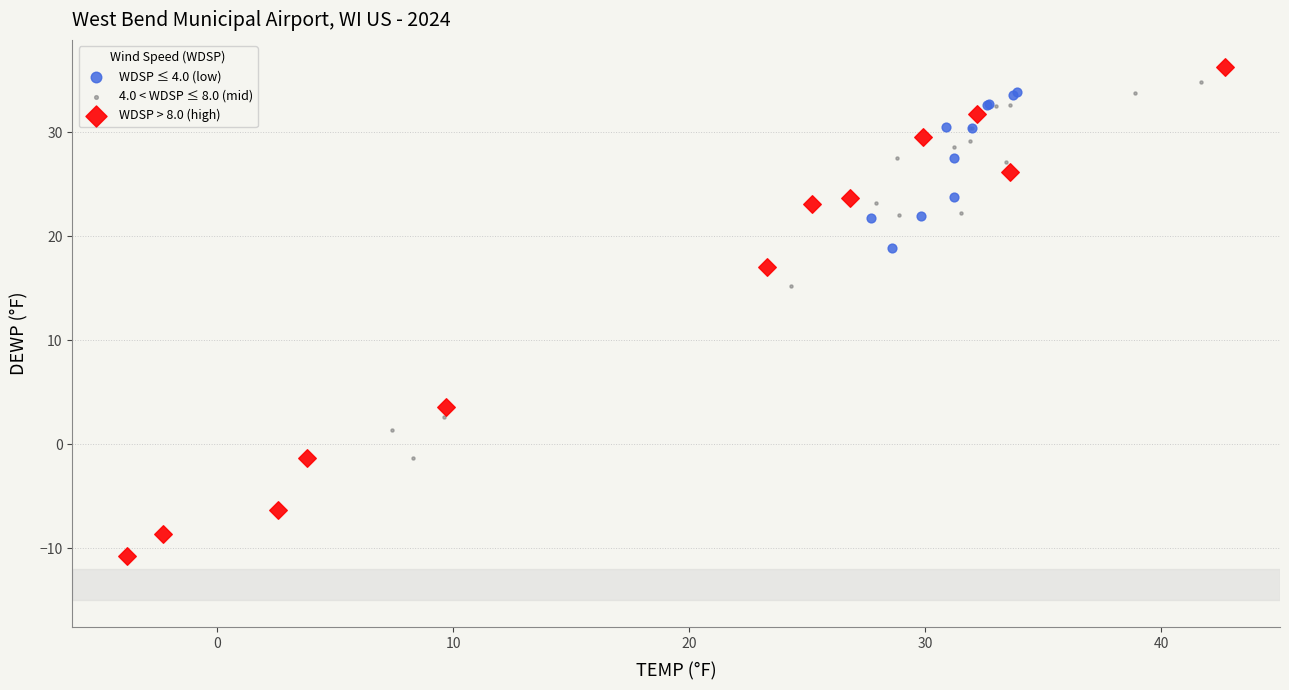

Which series has the largest Y range (max minus min)?

WDSP > 8.0 (high)